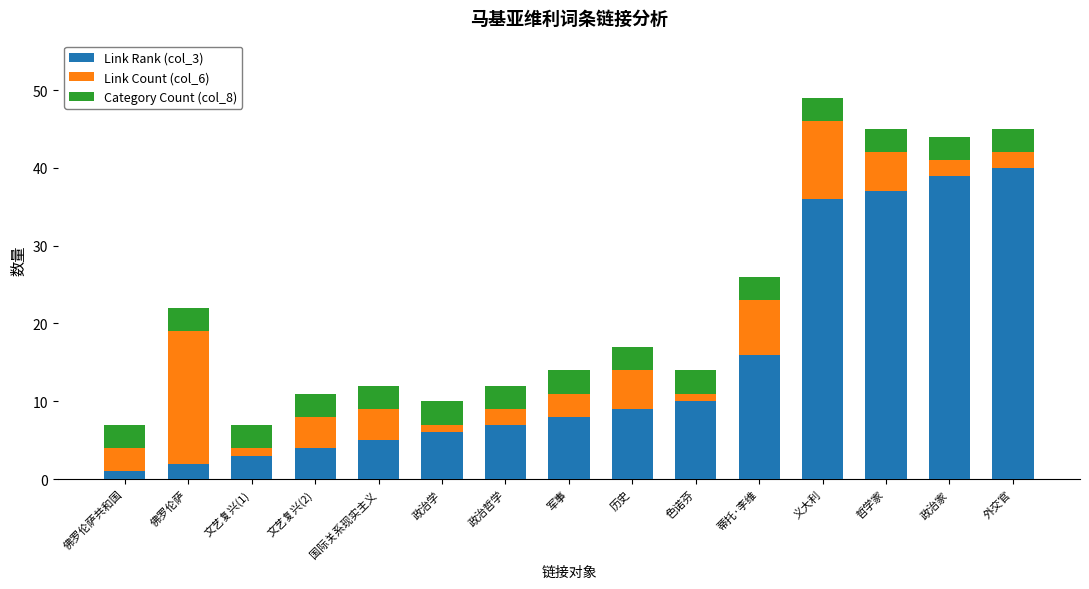

Is it true that Link Rank (col_3) equals 16 at 蒂托·李维?

True